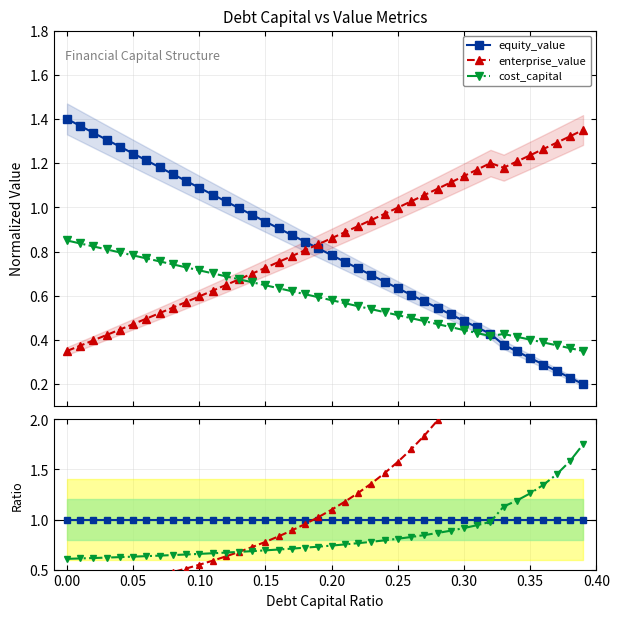

What are all the series names shown in the legend?

equity_value, enterprise_value, cost_capital